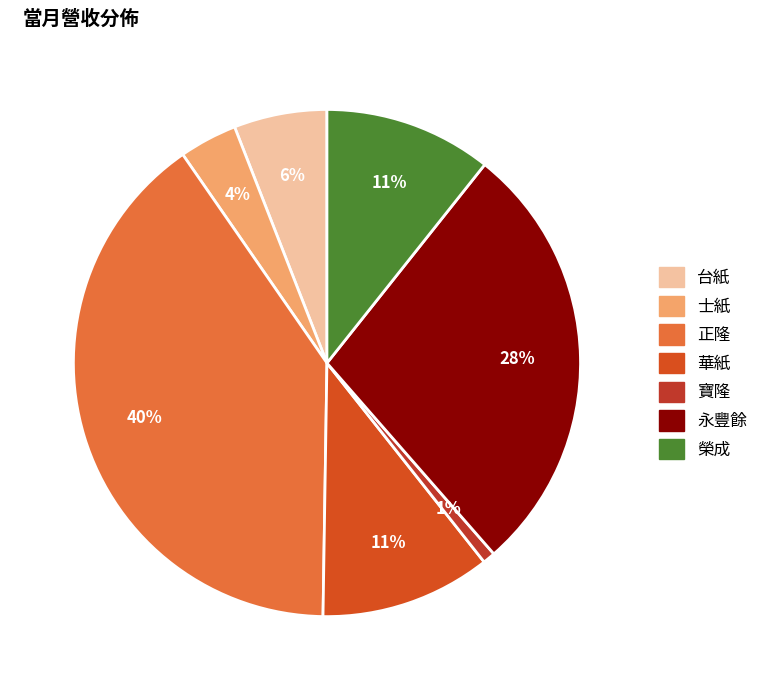

Does 榮成 account for over 50% of the chart?

No